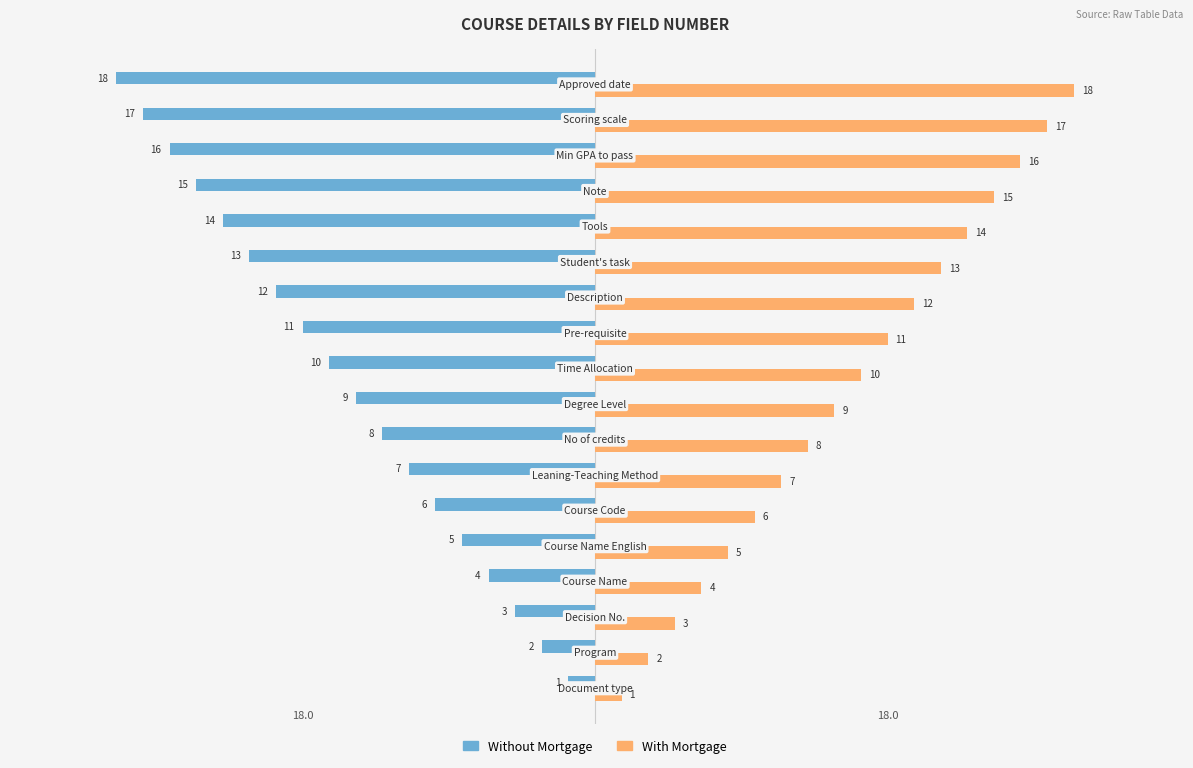

What are all the series names shown in the legend?

Without Mortgage, With Mortgage